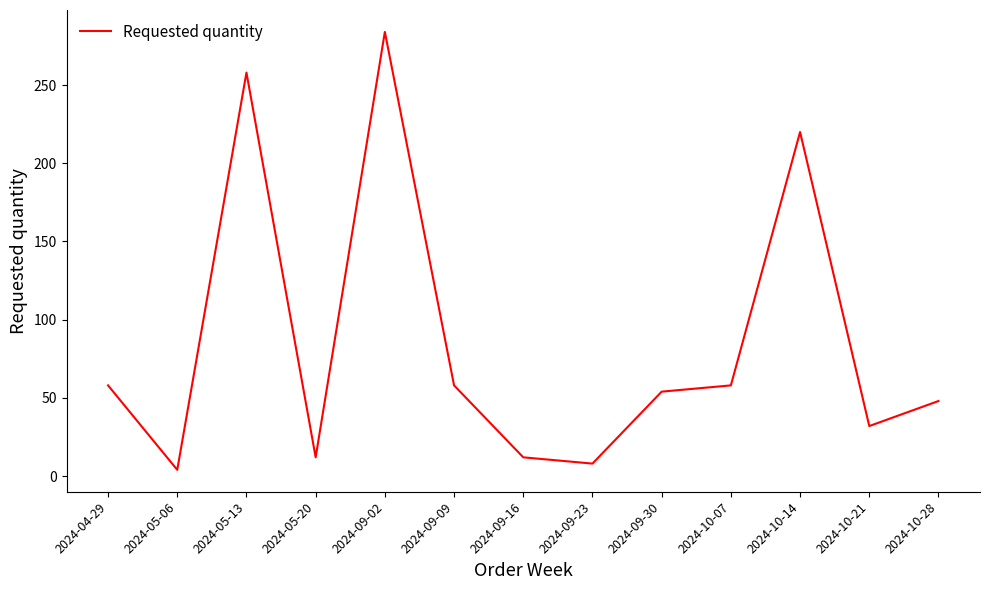

What is the difference between the maximum and minimum values?

280